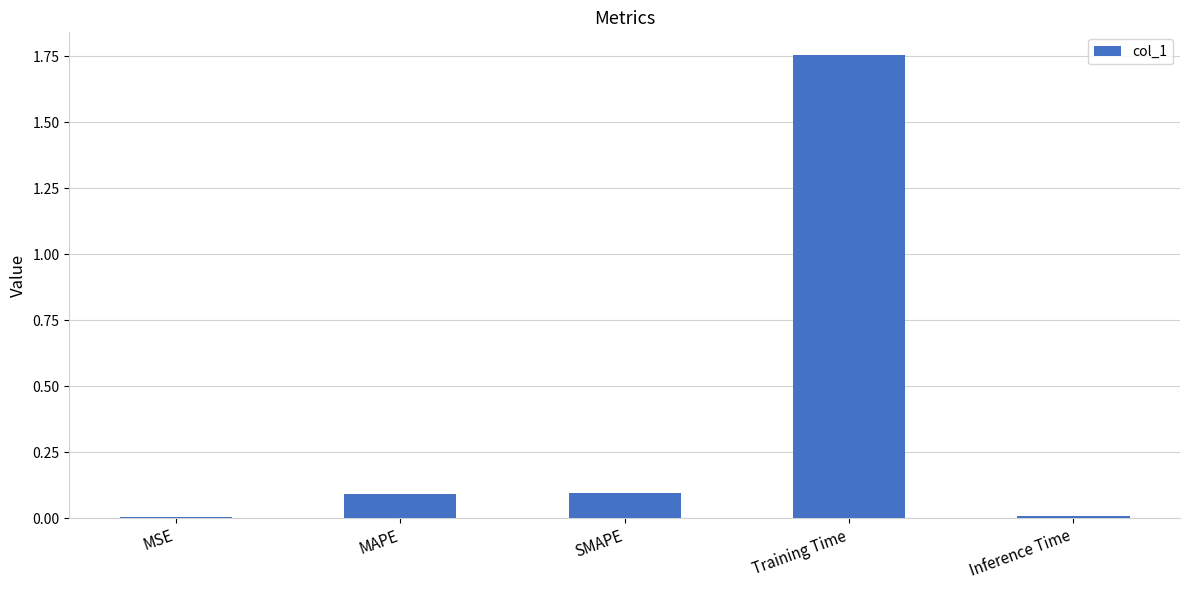

True or false: the data shows 0.0 at Inference Time.

True